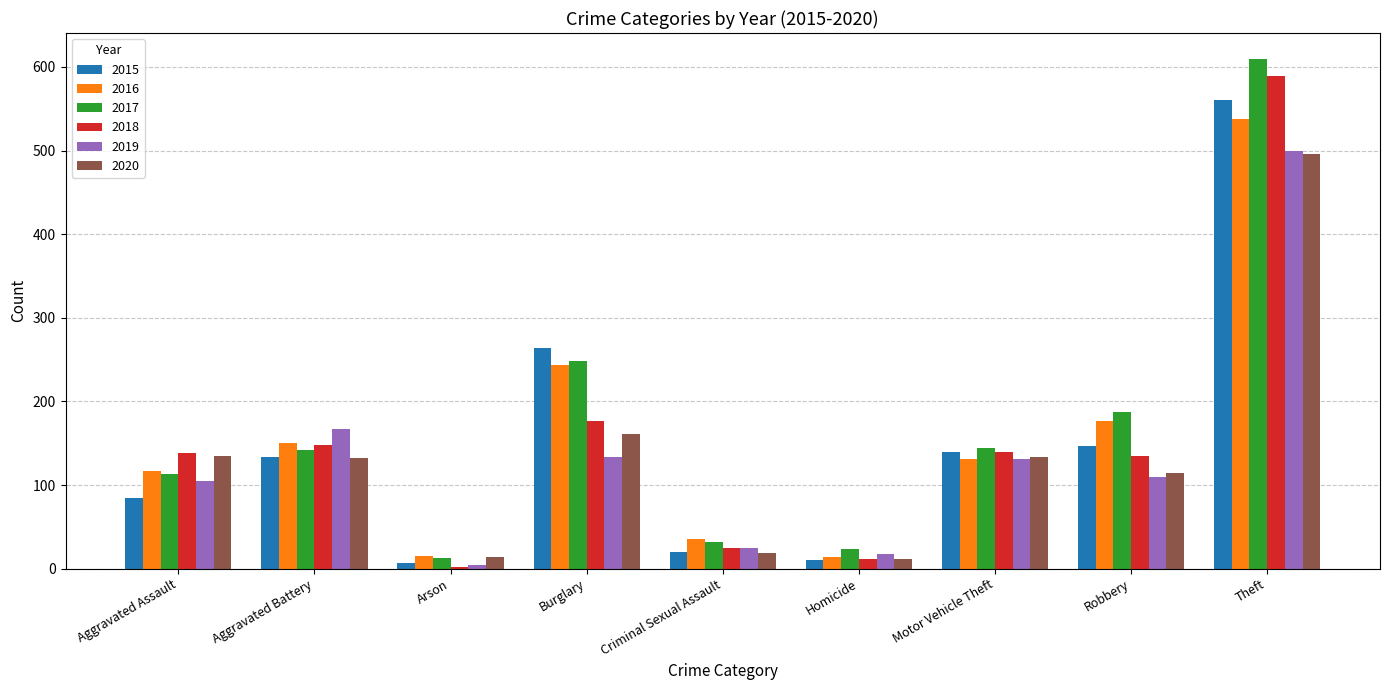

The value of 2017 at Homicide is 23. True or false?

True